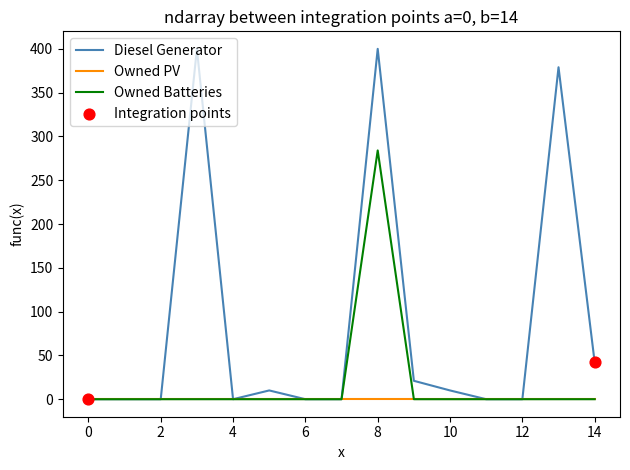

Which series has the largest total across all categories?

Diesel Generator